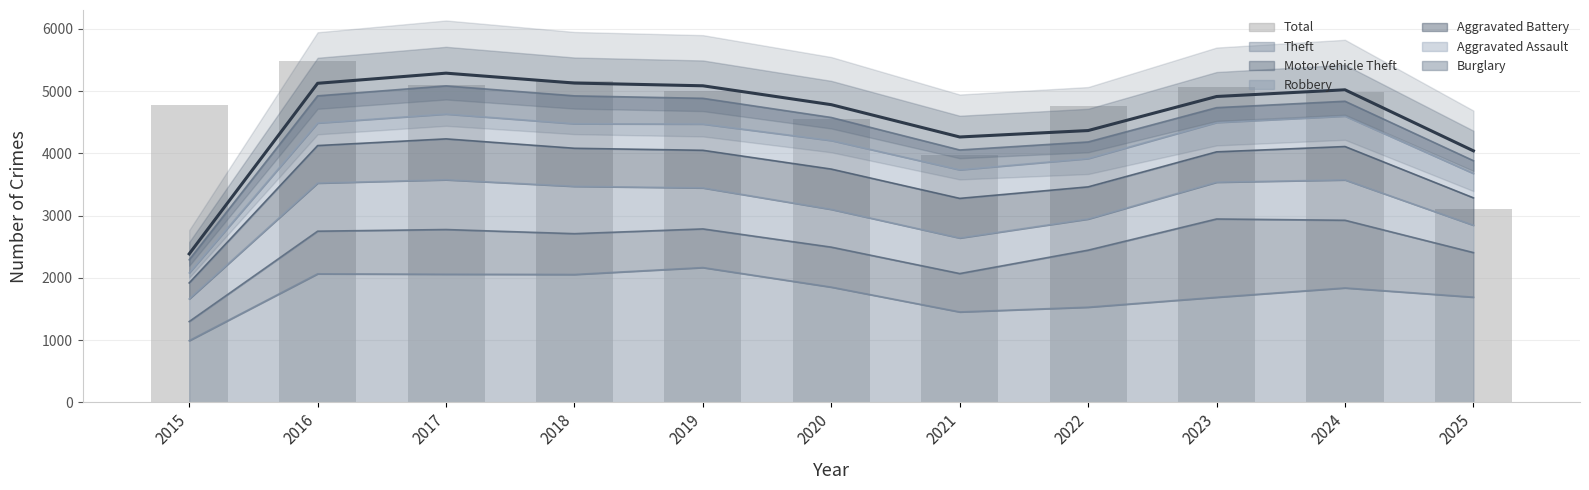

List the labels in order of value, largest first.

2016, 2018, 2017, 2023, 2019, 2024, 2015, 2022, 2020, 2021, 2025